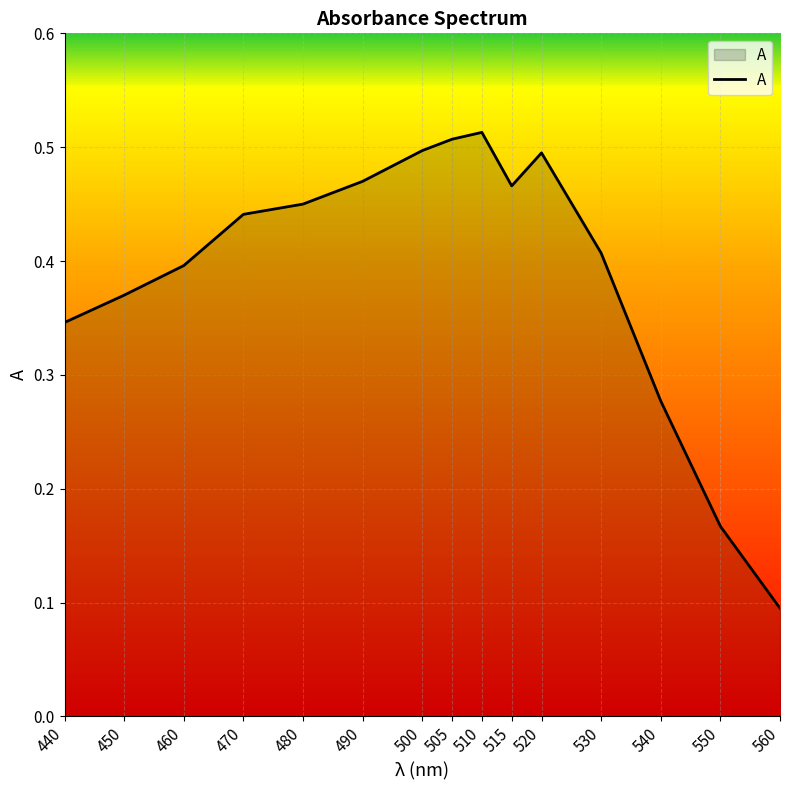

Count the values in the range 0 to 1.

15